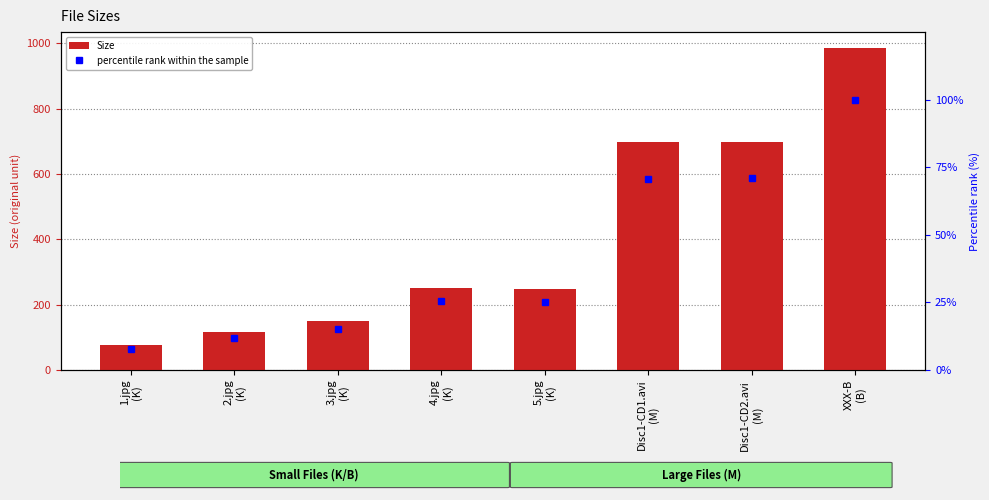

Between 2.jpg
(K) and XXX-B
(B), which is larger?

XXX-B
(B)